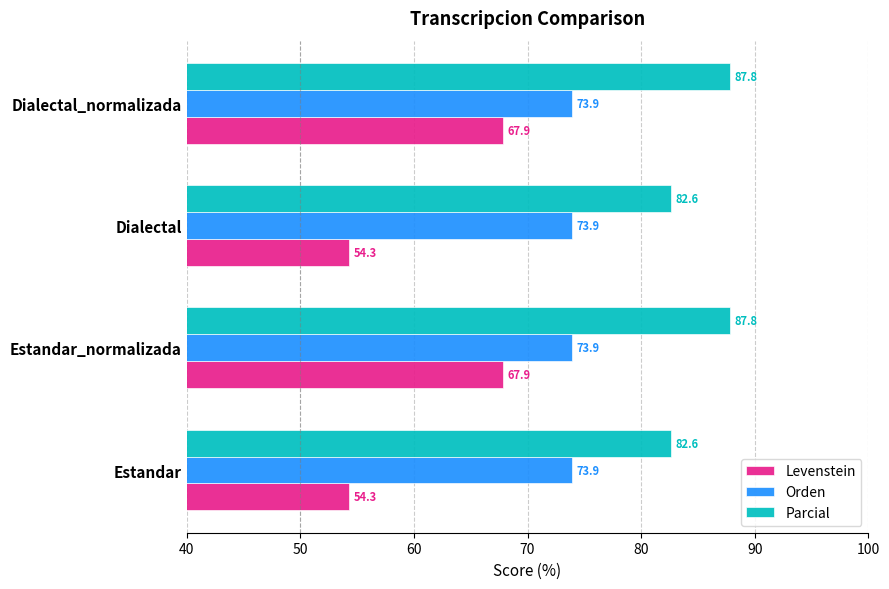

At how many categories does at least one series exceed 75?

4